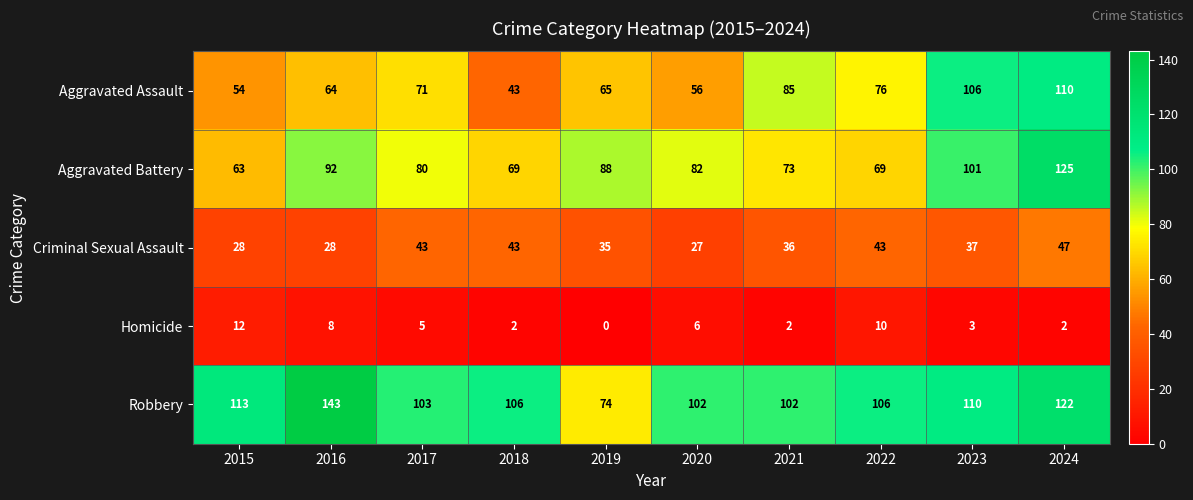

True or false: Criminal Sexual Assault has a value of 22 at 2022.

False